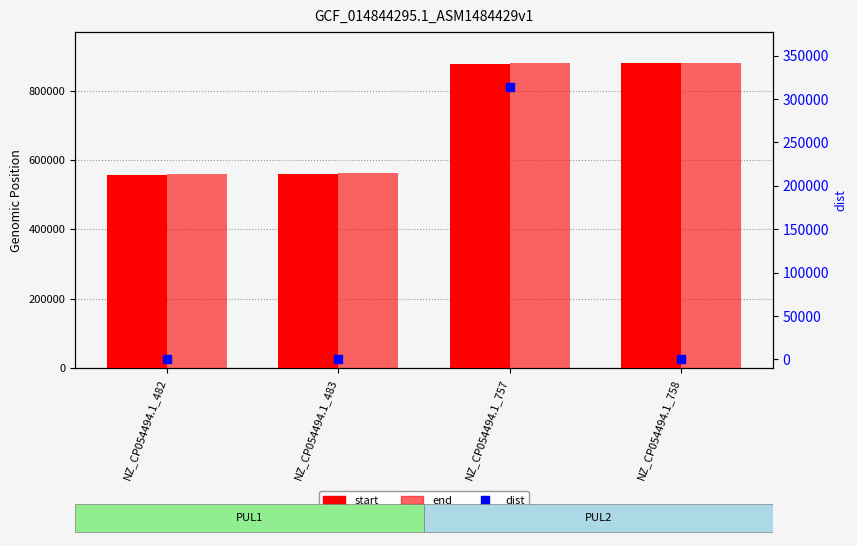

What are all the series names shown in the legend?

start, end, dist